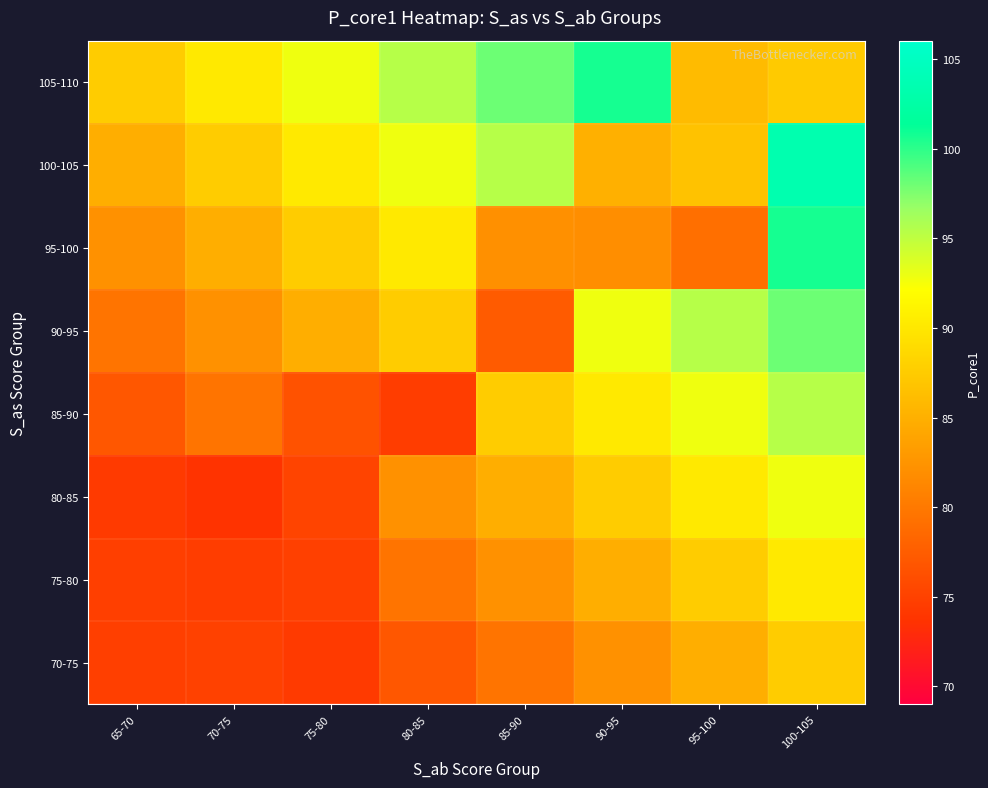

Which series has the largest range (max minus min)?

95-100